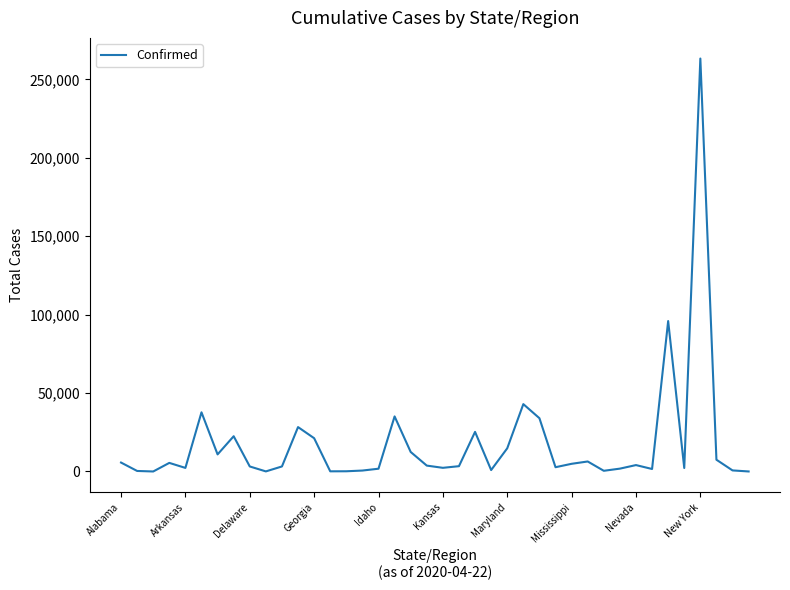

What is the difference between the maximum and minimum values?

263292